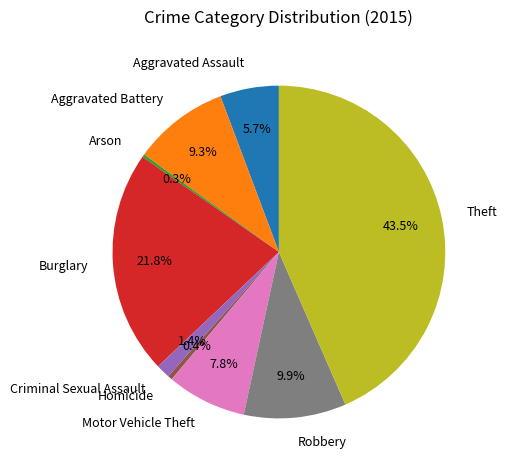

Approximately how many times larger is the value at Aggravated Battery compared to Aggravated Assault?

1.6